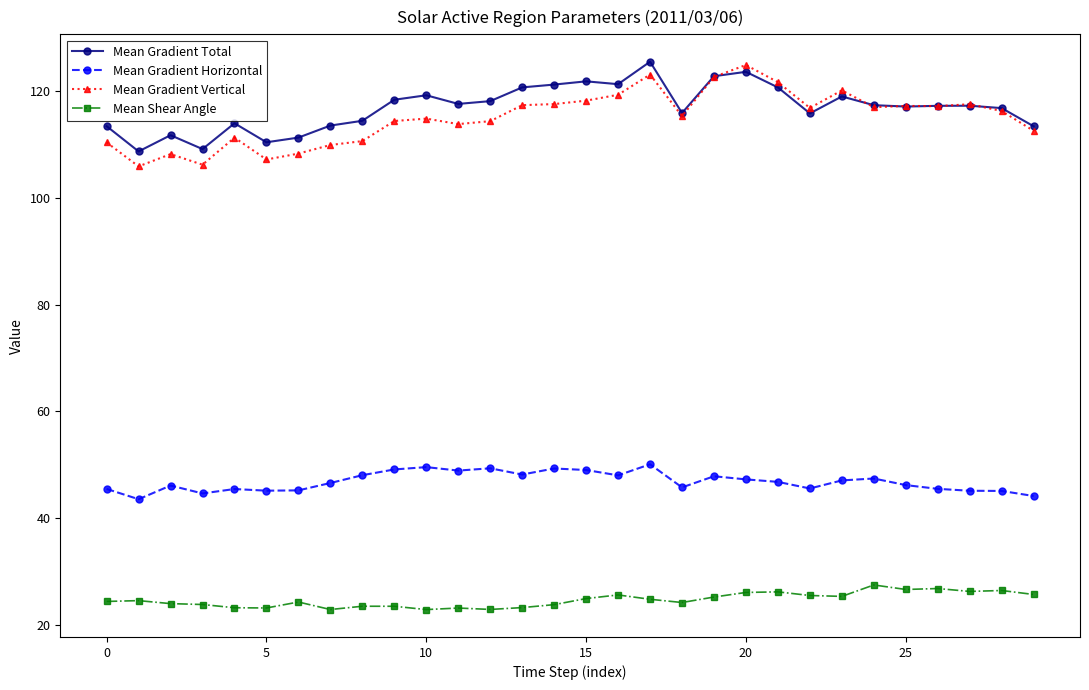

Which series has the widest spread of values?

Mean Gradient Vertical